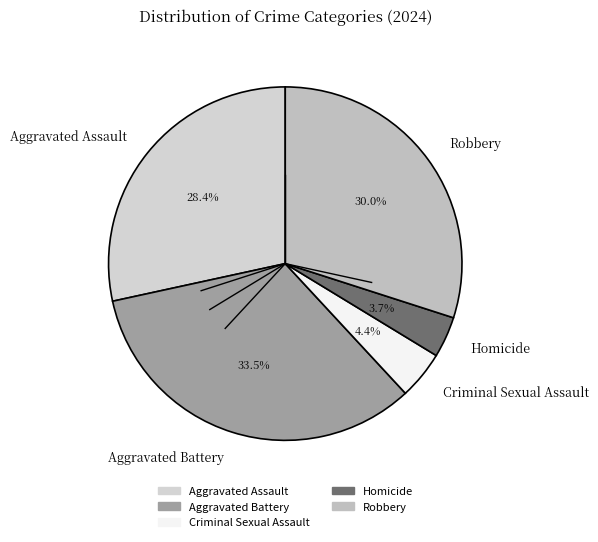

Count the number of slices in the pie.

5